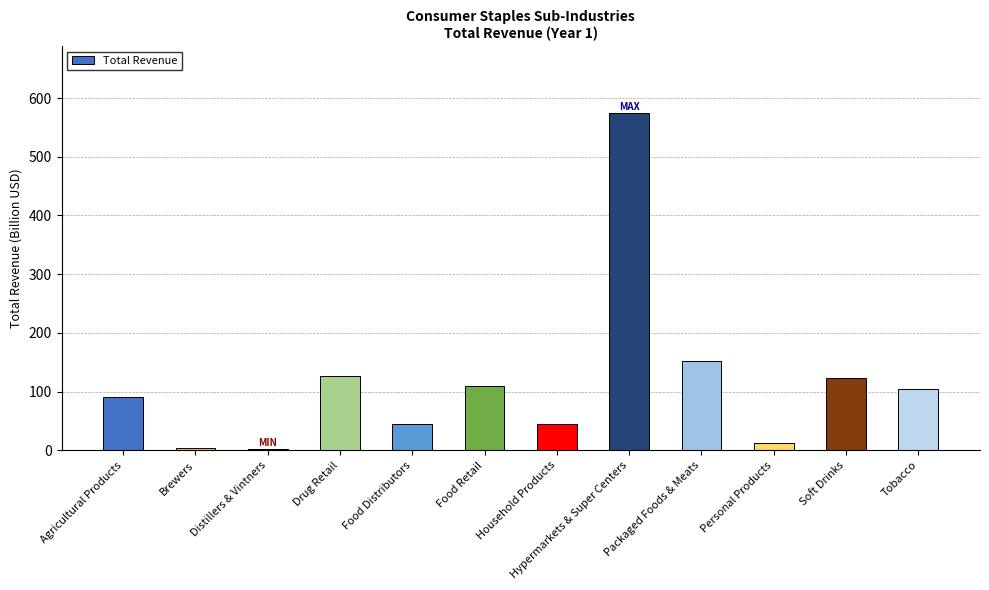

What is the minimum value shown in the chart?

2.8